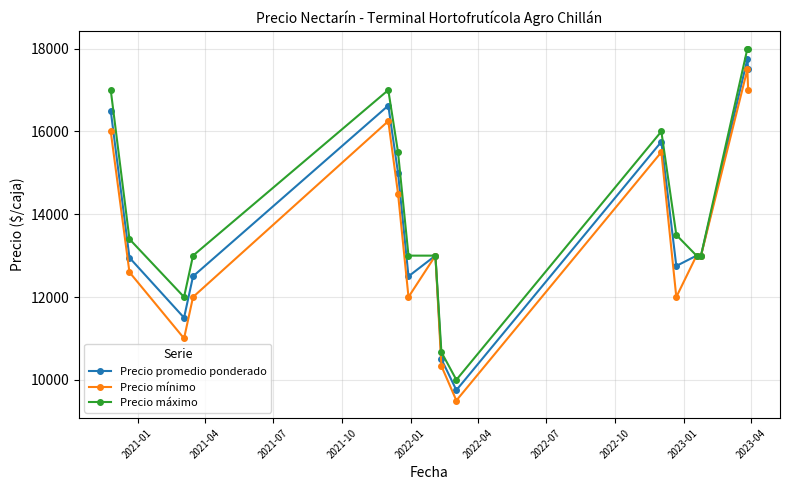

True or false: Precio mínimo has more than 0 points higher than both neighbors.

True